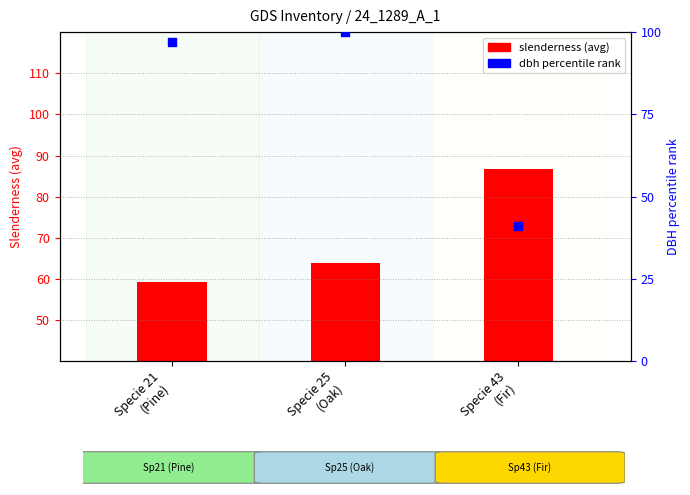

Which series reaches the maximum Y coordinate?

dbh % rank